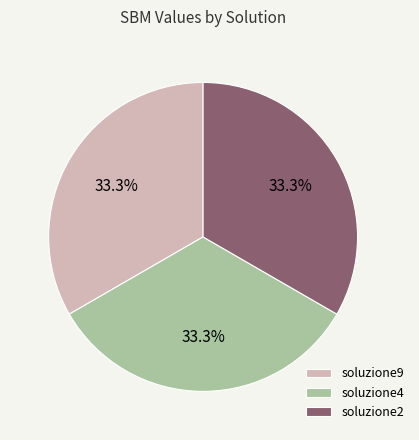

Approximately how many times larger is the value at soluzione4 compared to soluzione9?

1.0